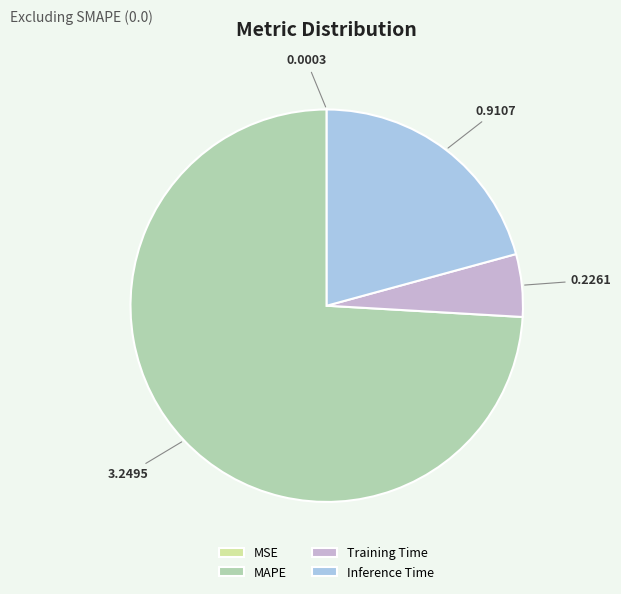

Which slice represents more than half of the pie?

MAPE